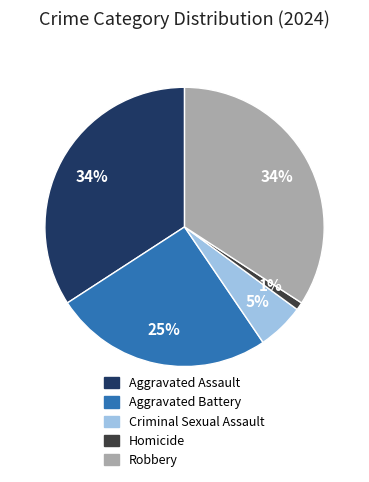

Which category has the smallest portion of the pie?

Homicide